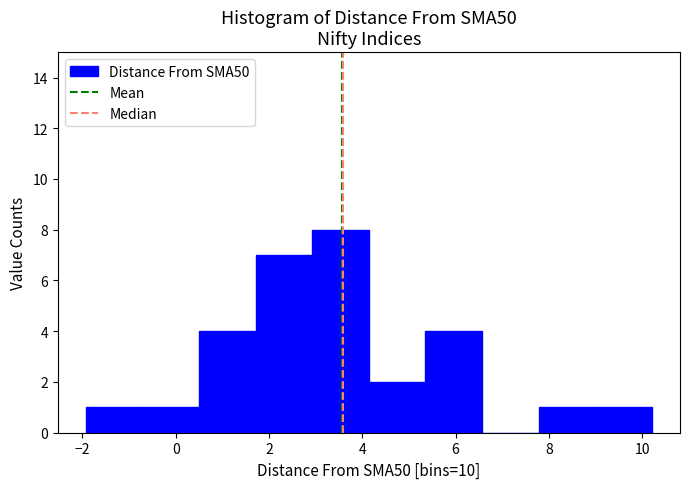

Reading left to right, transcribe this chart: for each bar, give the range it covers on the x-axis and its height. Neither the bar edges nor the heights are printed on the chart, so give them approximately, as read against the axes.

-2.0 to -0.8: 1
-0.8 to 0.6: 1
0.6 to 1.8: 4
1.8 to 3.0: 7
3.0 to 4.2: 8
4.2 to 5.4: 2
5.4 to 6.6: 4
6.6 to 7.8: 0
7.8 to 9.0: 1
9.0 to 10.2: 1